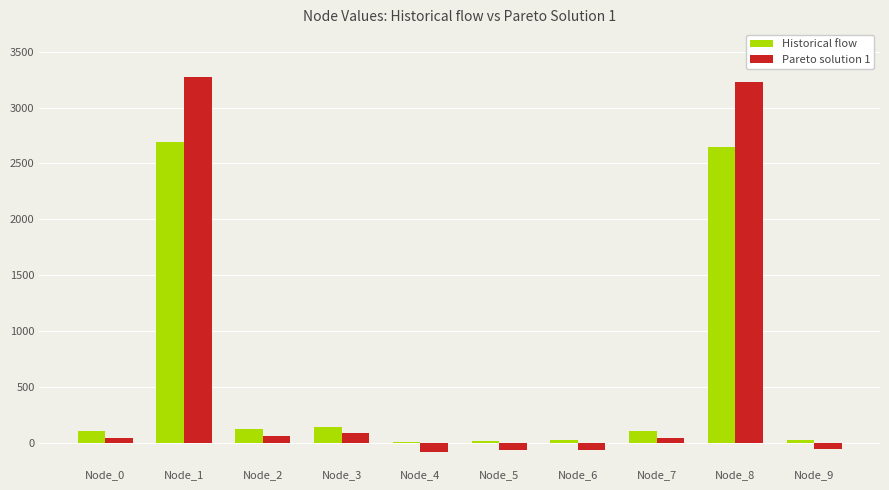

What is the sum of all Historical flow values?

5894.4